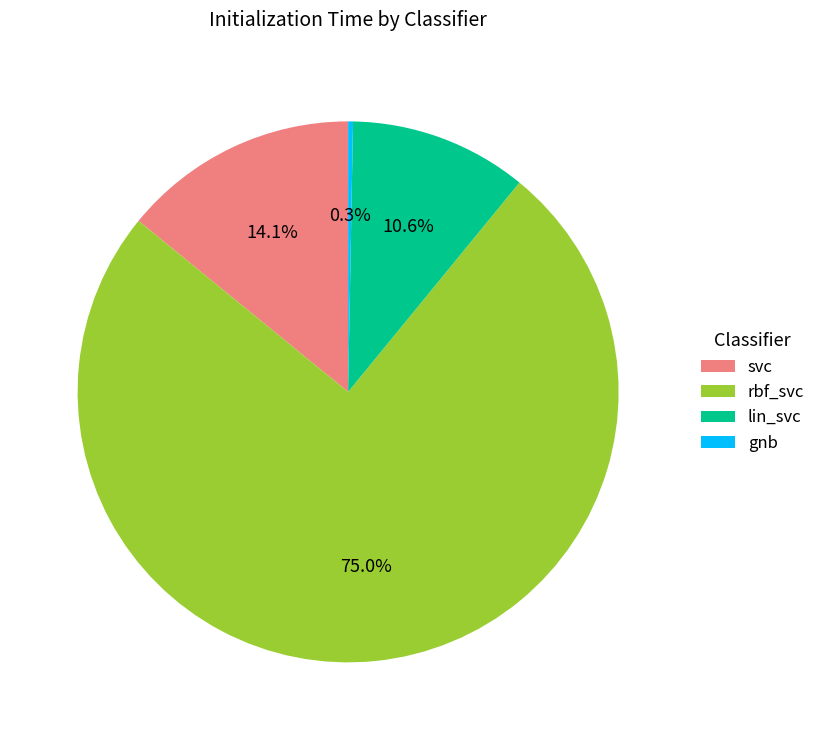

Rank the categories by value from lowest to highest.

gnb, lin_svc, svc, rbf_svc